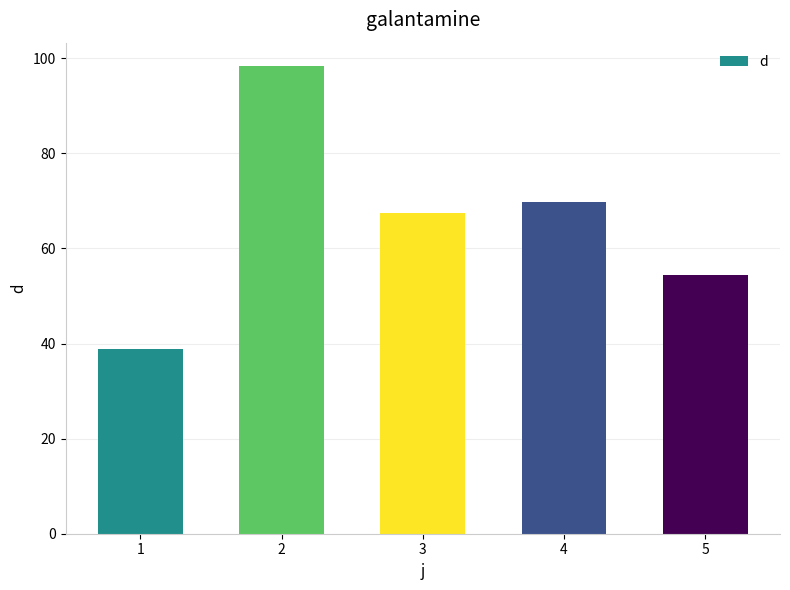

What value does the data have at 1?

38.8